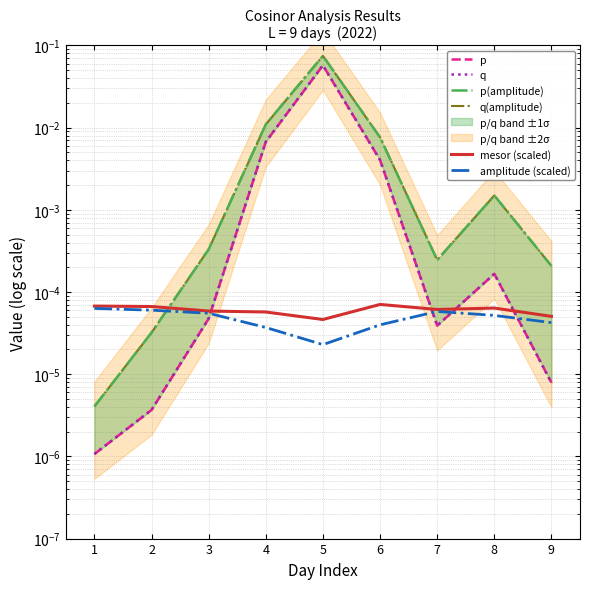

At which category does the chart reach its peak across all series?

5